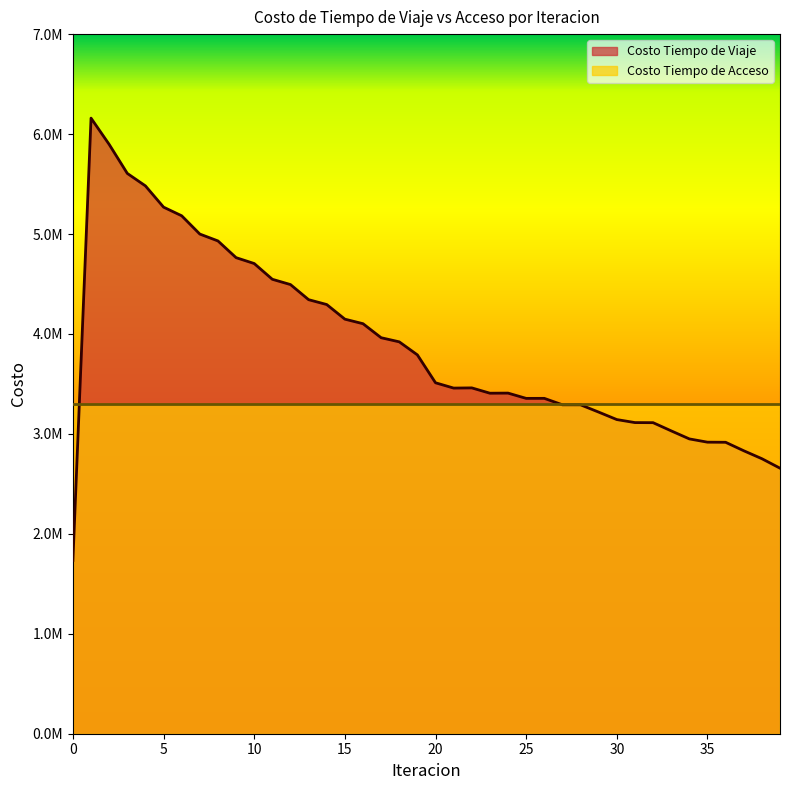

What is the sum of all values?

155505015.2